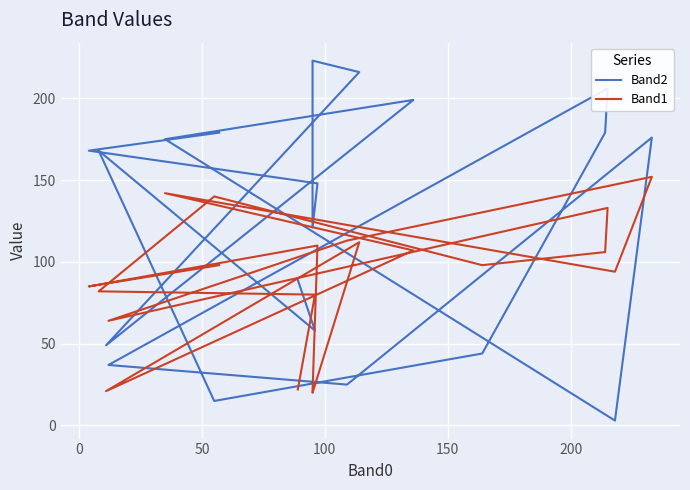

Is the value of Band1 at 13 greater than the value of Band2 at 9?

No